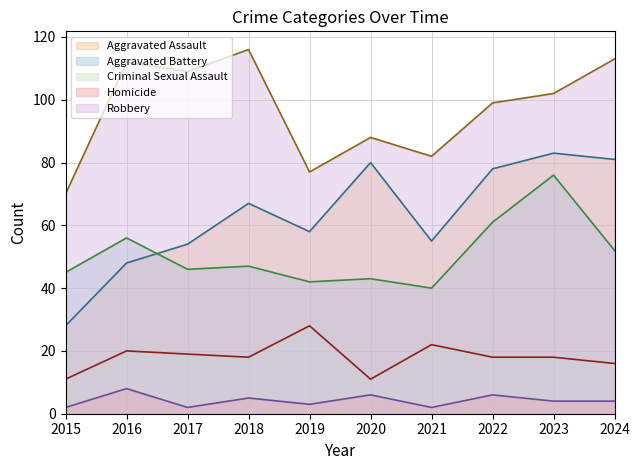

The value of Criminal Sexual Assault at 2015 is 17. True or false?

False